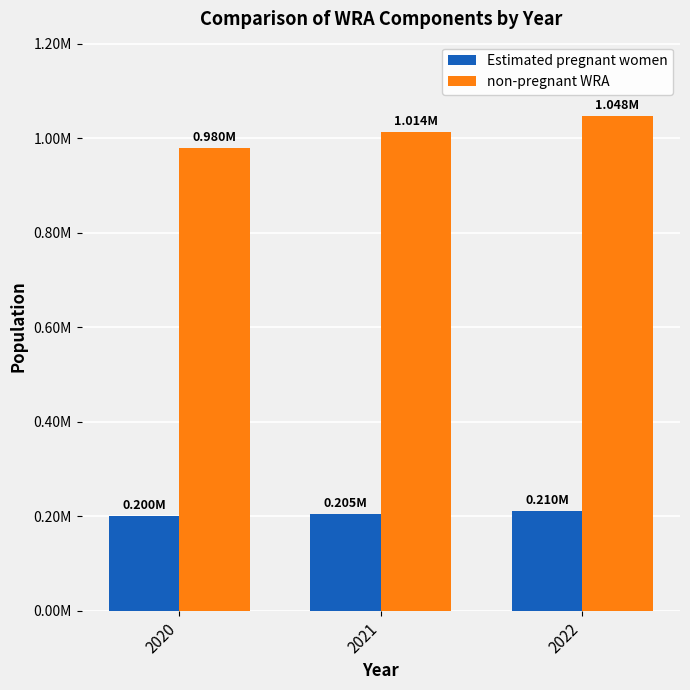

What is the greatest value displayed?

1047650.2